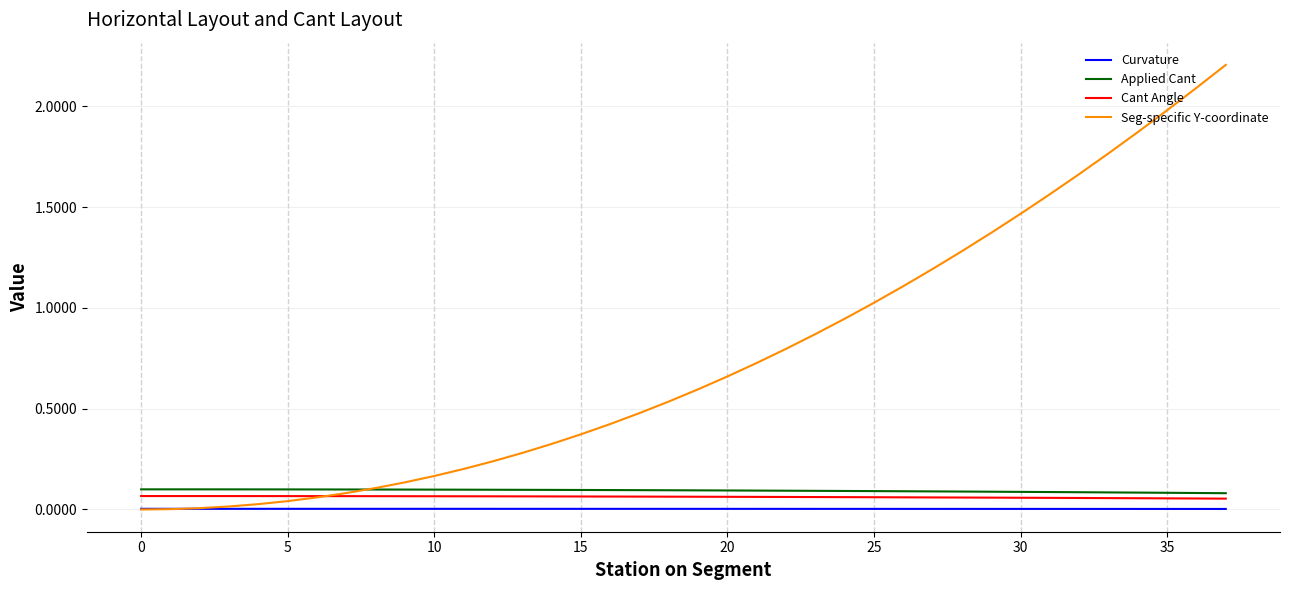

Which series has the largest range (max minus min)?

Seg-specific Y-coordinate